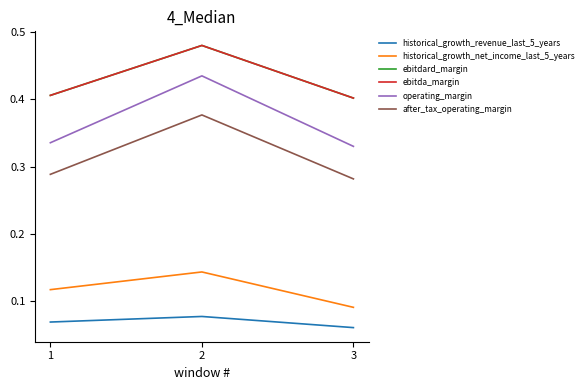

Does the chart display data point markers on the line(s)?

No